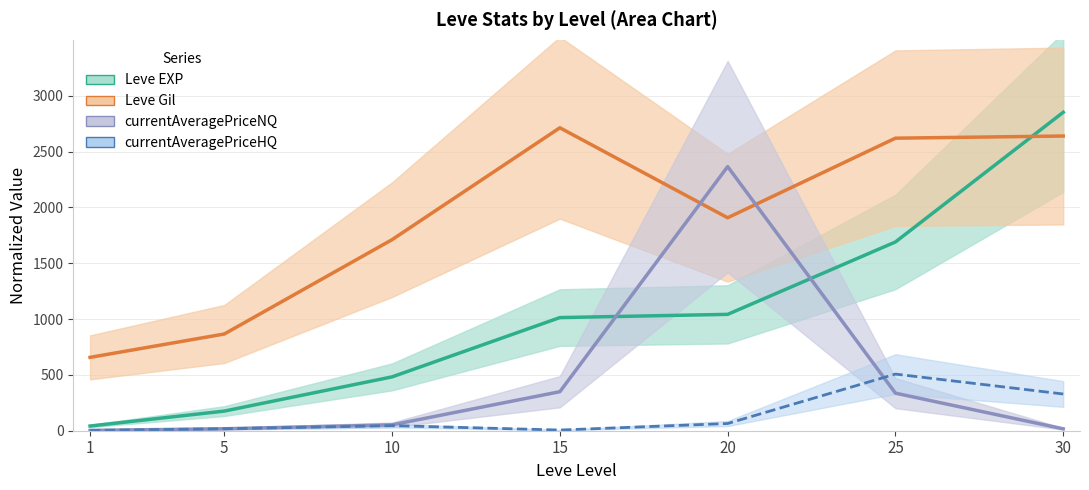

What is the difference between the highest and lowest values at 30?

2834.4